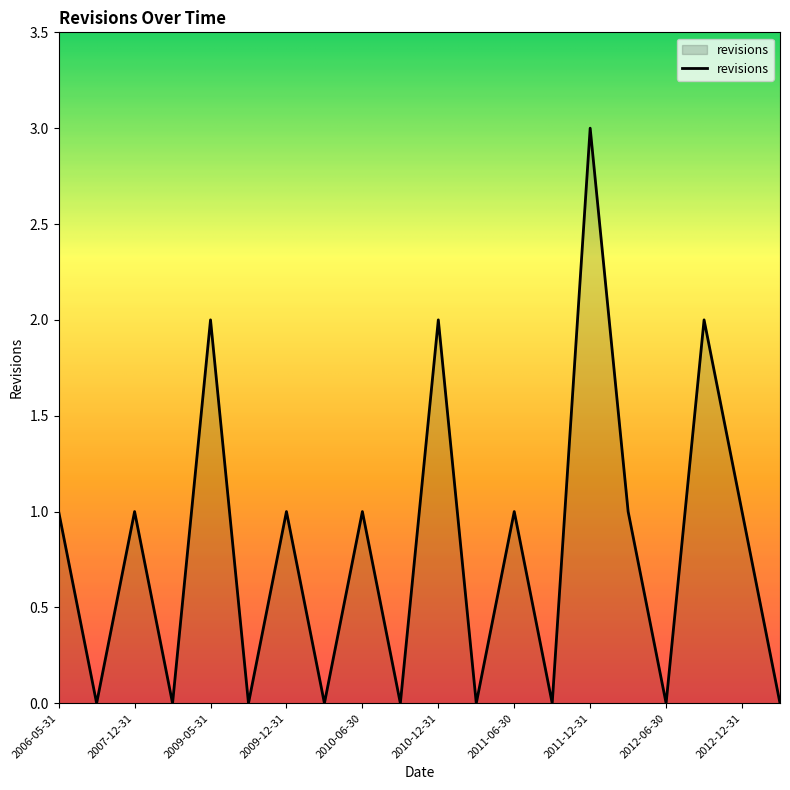

What is the difference between the maximum and minimum values?

3